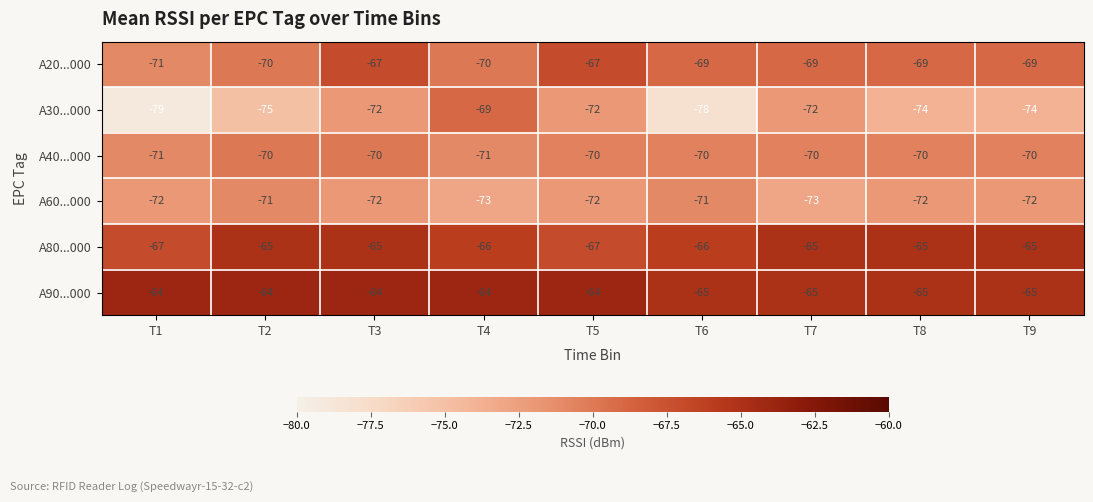

At which label does A60...000 first exceed -72?

T2